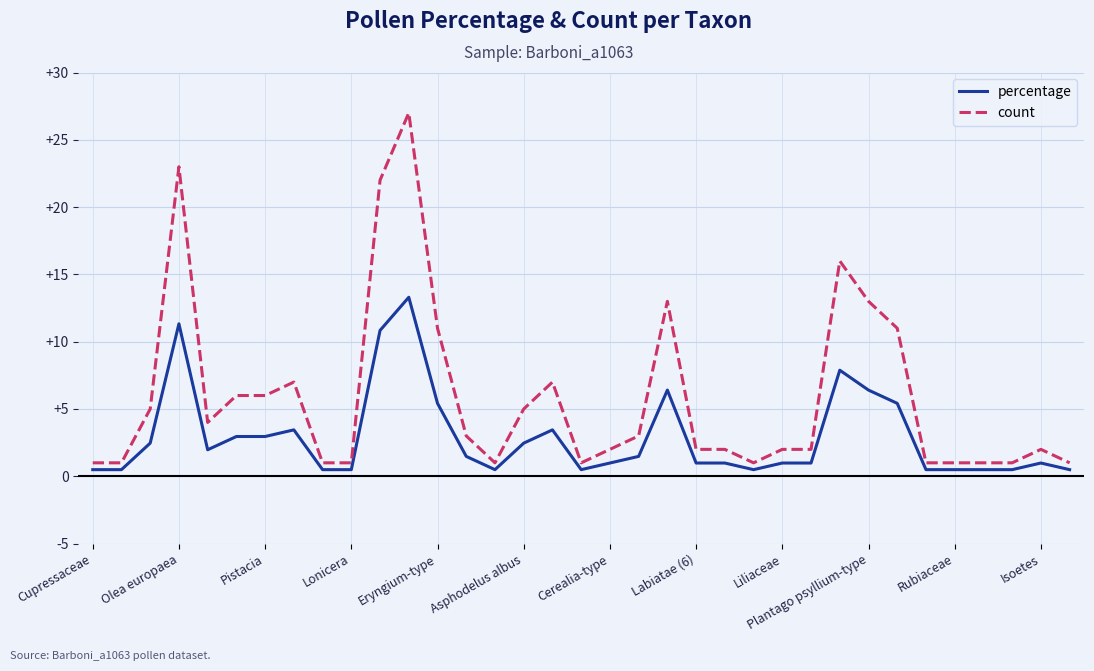

True or false: percentage and count intersect in this chart.

False